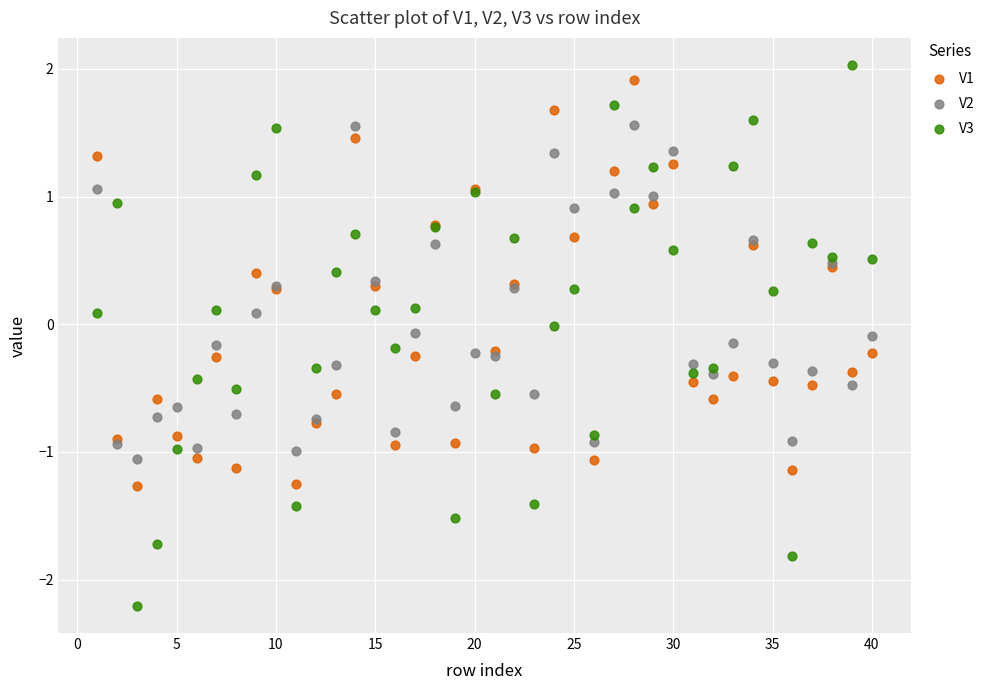

Which series contains the highest Y value?

V3